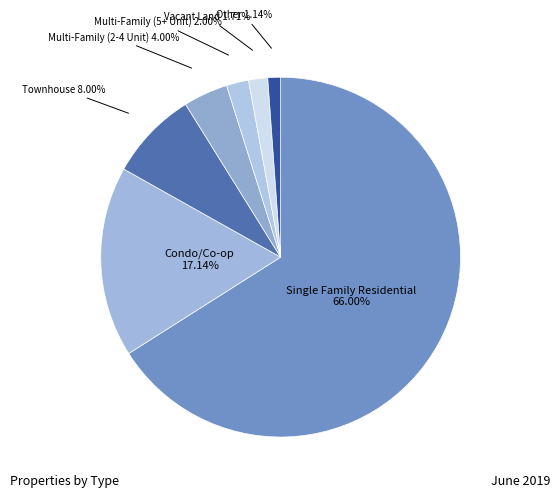

True or false: Vacant Land accounts for 2% of the total.

True